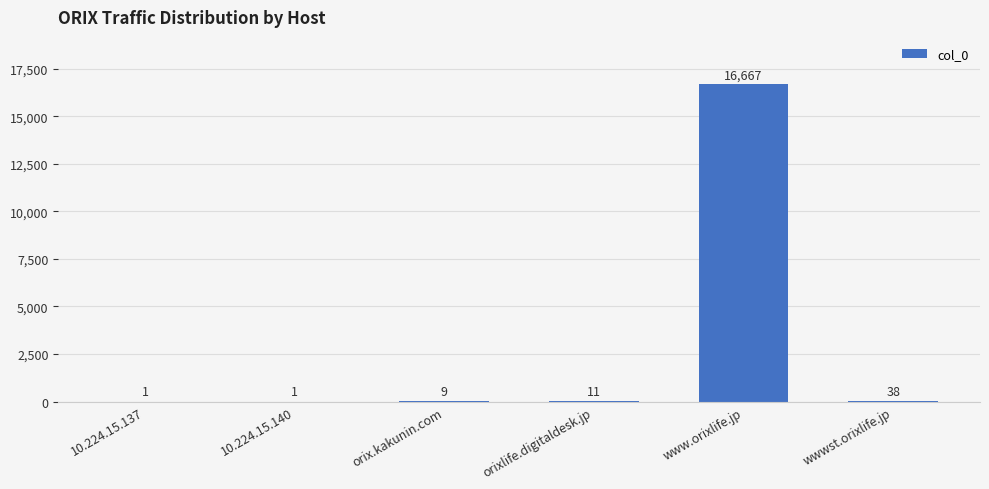

Reading left to right, extract all data points from this chart.

1	1	9	11	16667	38